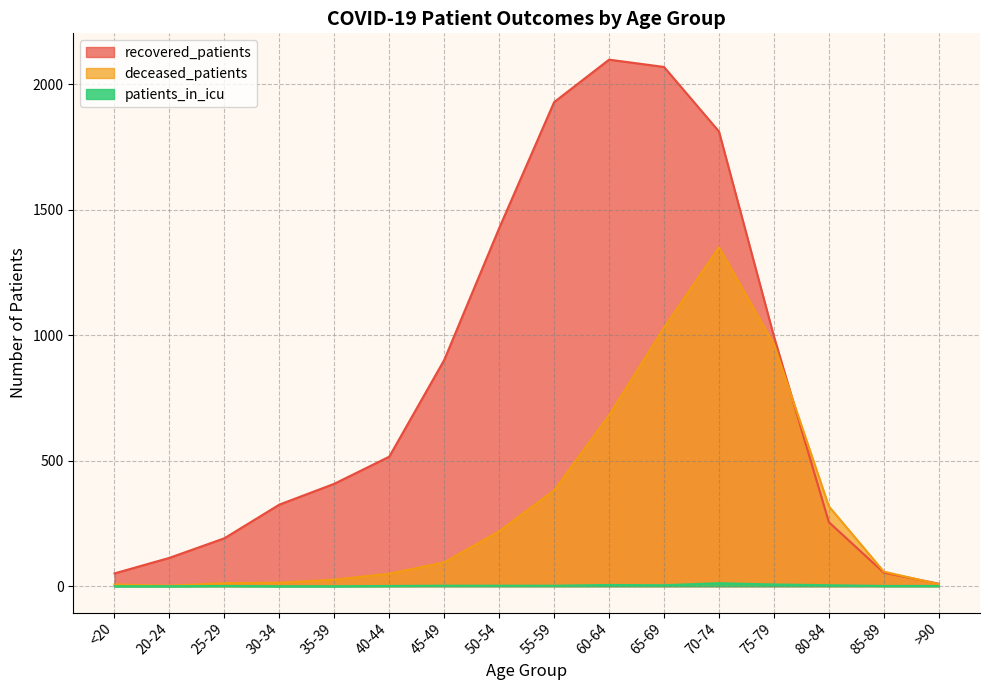

What is the spread (max minus min) of values at 35-39?

408